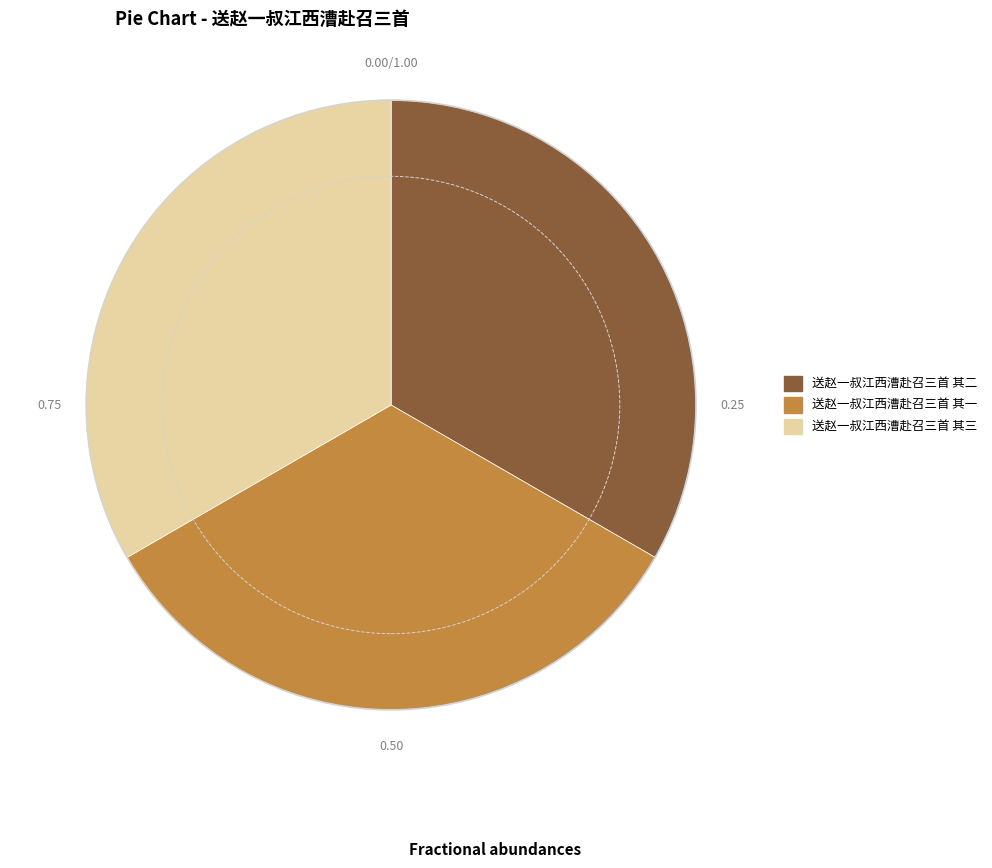

Approximately how many times larger is the value at 送赵一叔江西漕赴召三首 其二 compared to 送赵一叔江西漕赴召三首 其三?

1.0